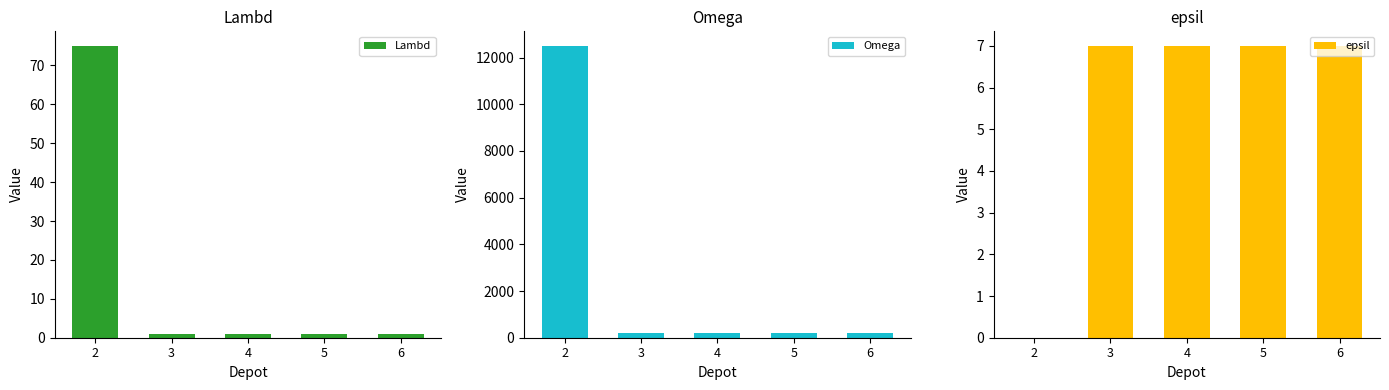

Are the bars horizontal?

No